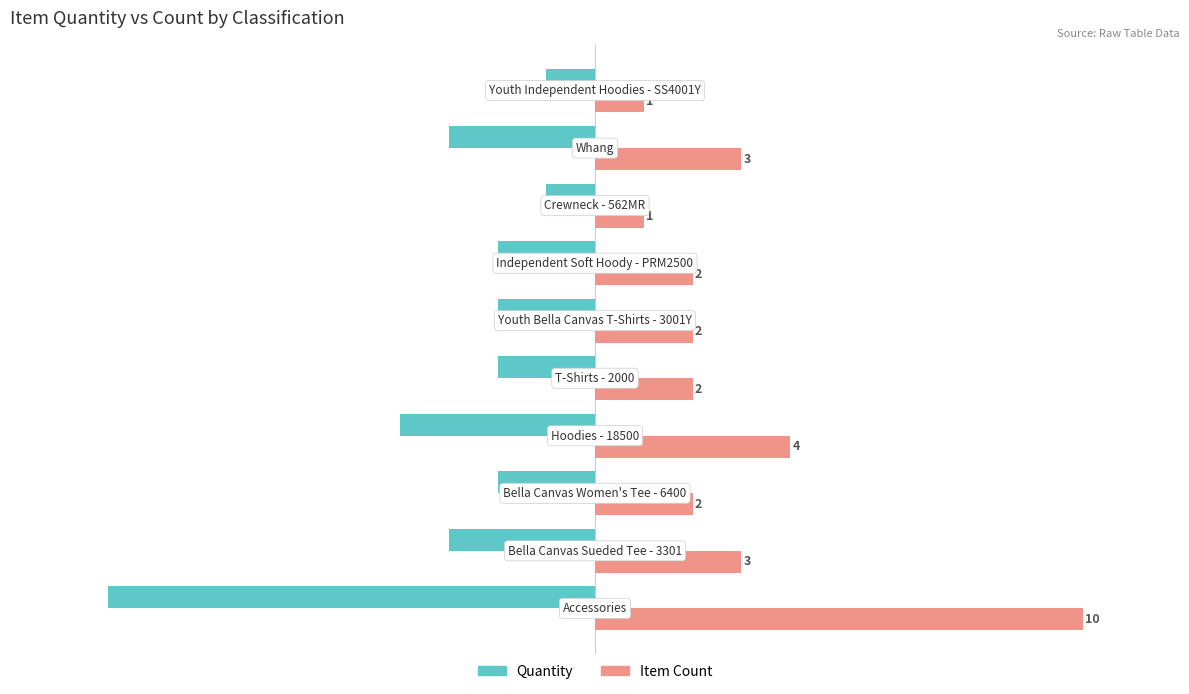

How many Item Count values are between 2 and 3?

6